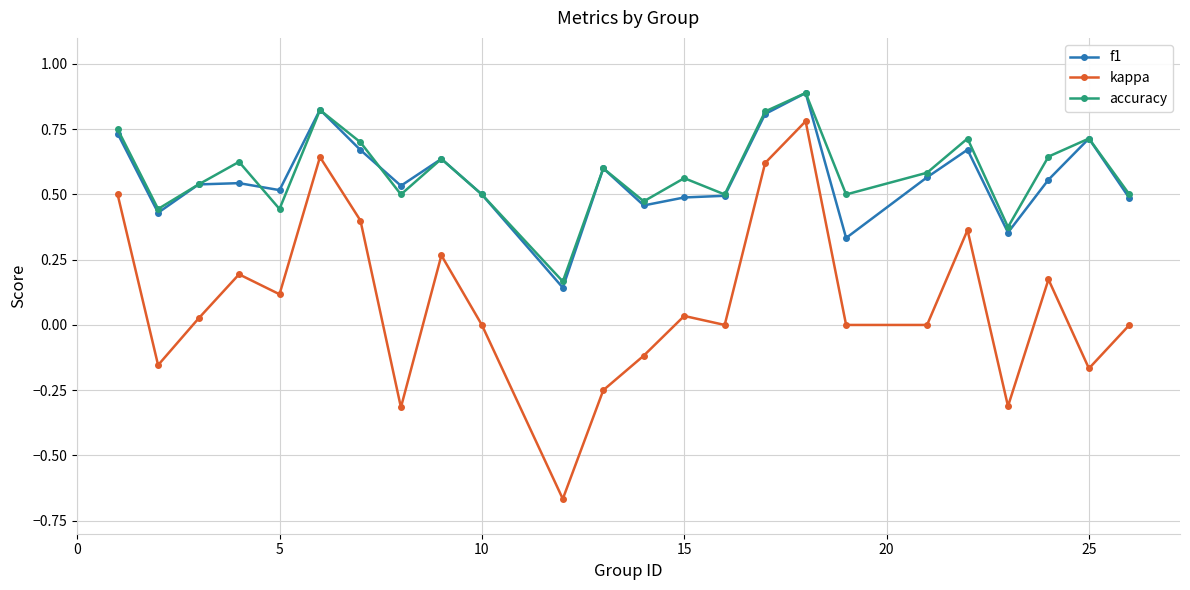

Count the number of data series in this chart.

3